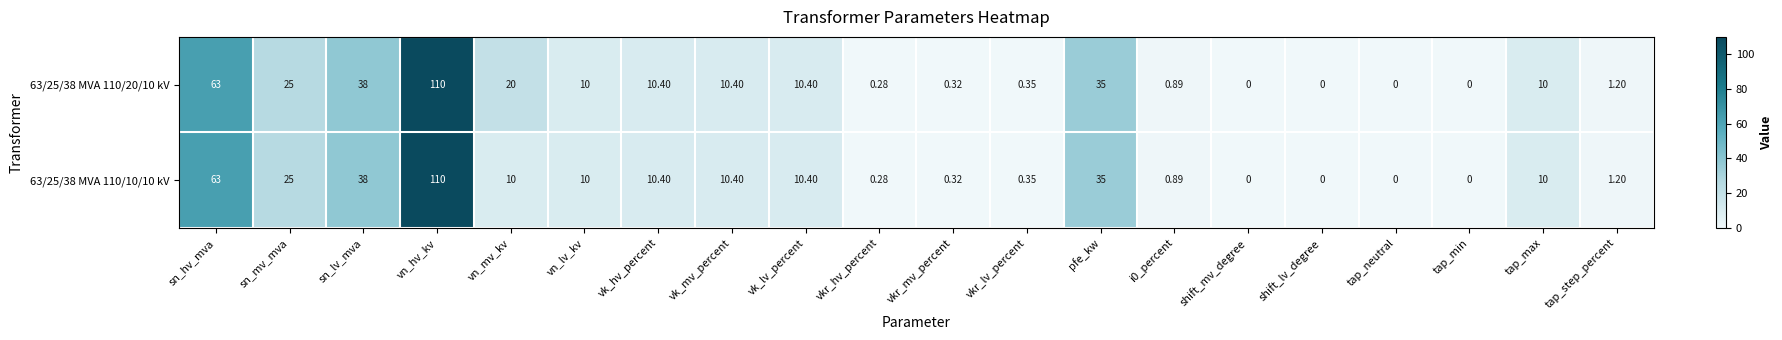

Where is 63/25/38 MVA 110/20/10 kV nearest to the value 55?

sn_hv_mva